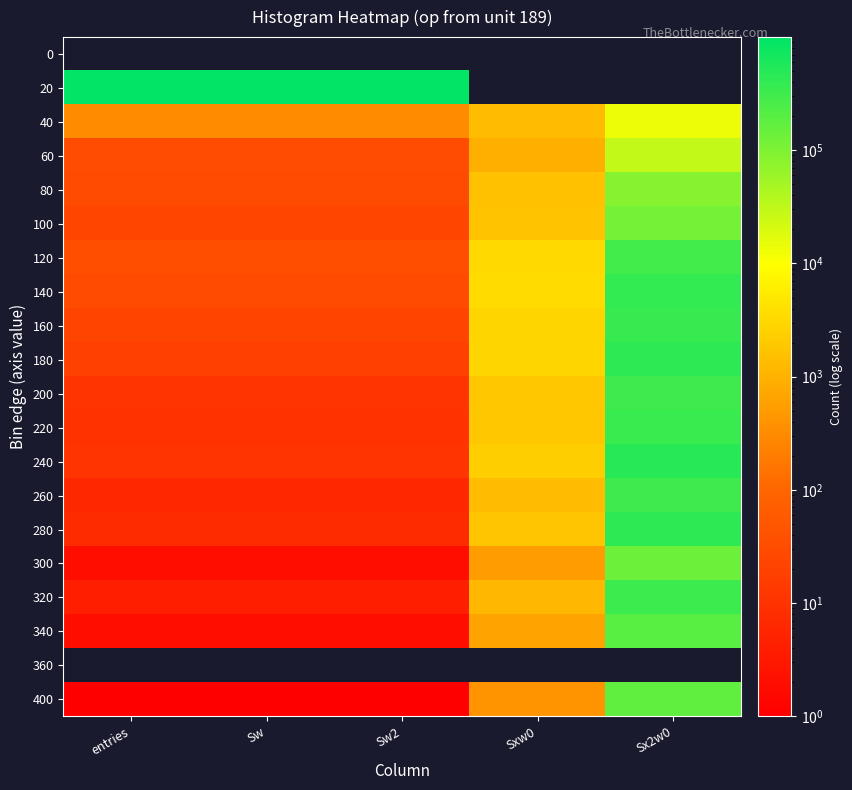

The value of 260 at Sx2w0 is 536454.1. True or false?

False